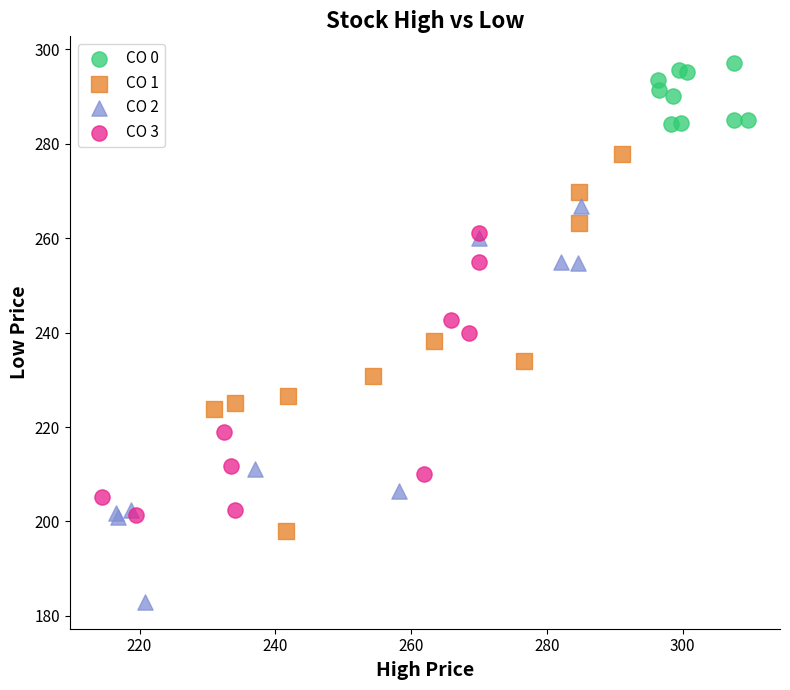

Which series contains the highest Y value?

CO 0